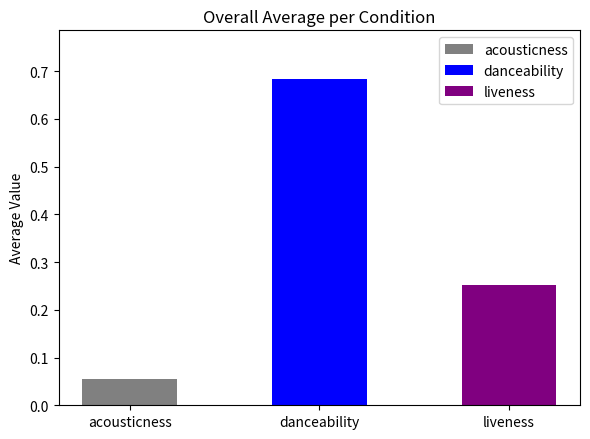

Count the number of data series in this chart.

3